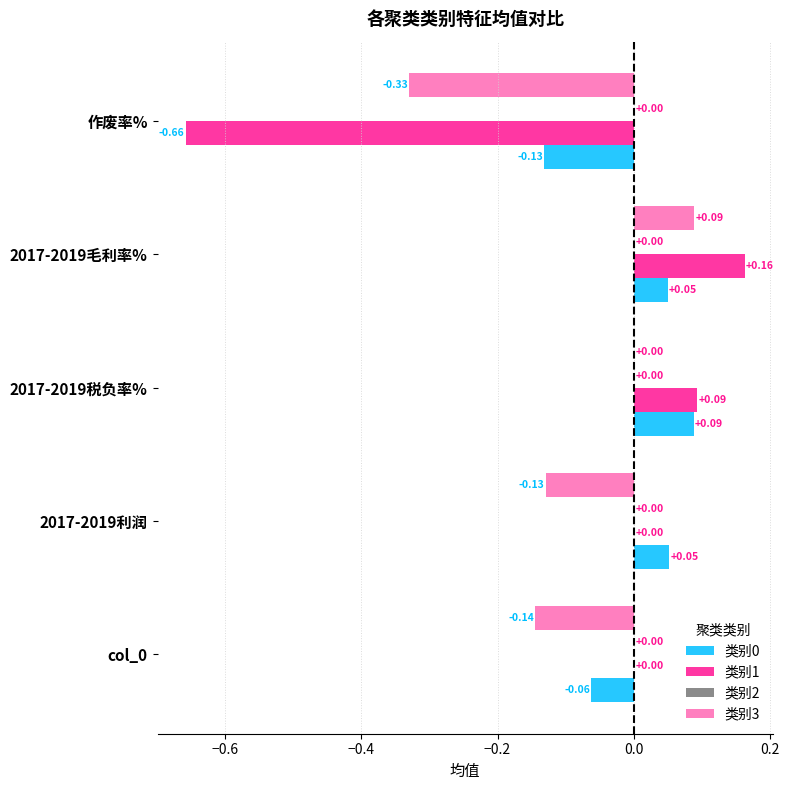

At which category is the sum across all series the highest?

2017-2019毛利率%